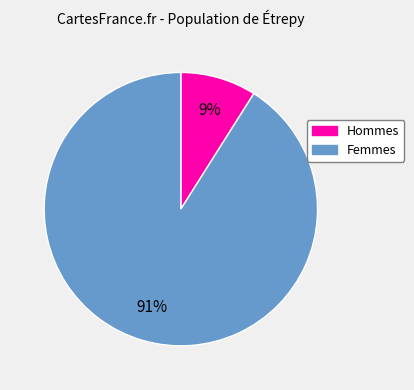

To the nearest percent, what is the difference between the largest and smallest slice percentages?

82%